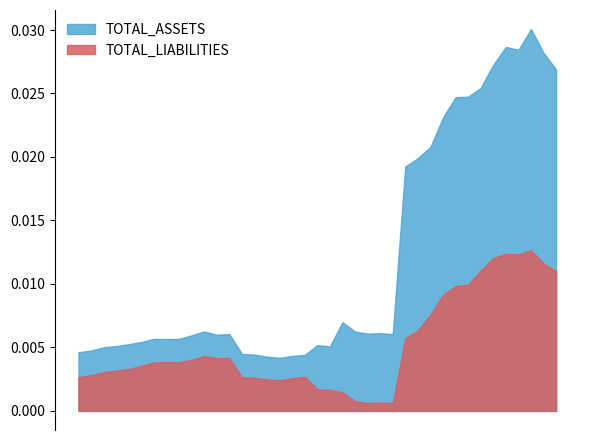

Which series has the largest range (max minus min)?

TOTAL_ASSETS